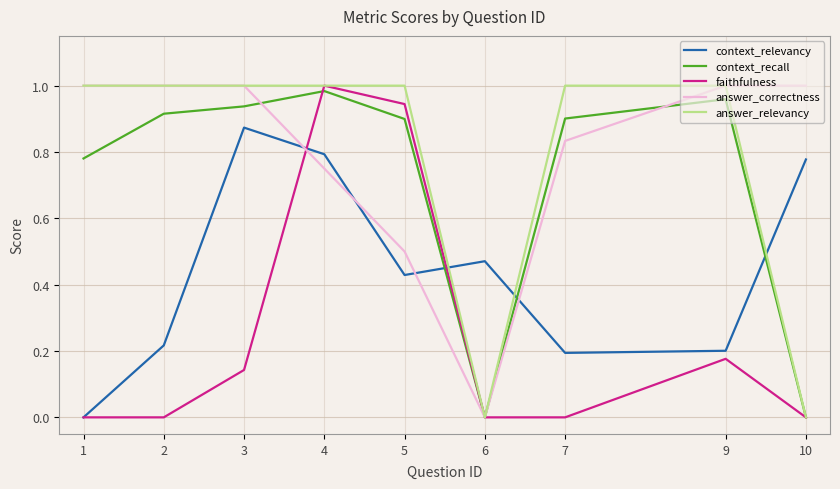

Is this an area chart (filled region under the line)?

No